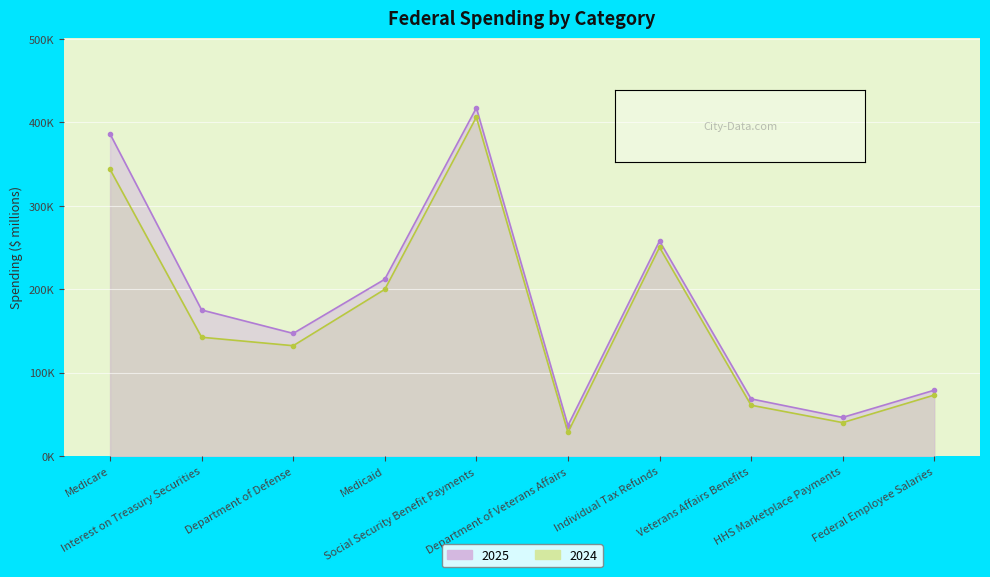

What is the value of the 2023 point at the 7th from the left?

250.3